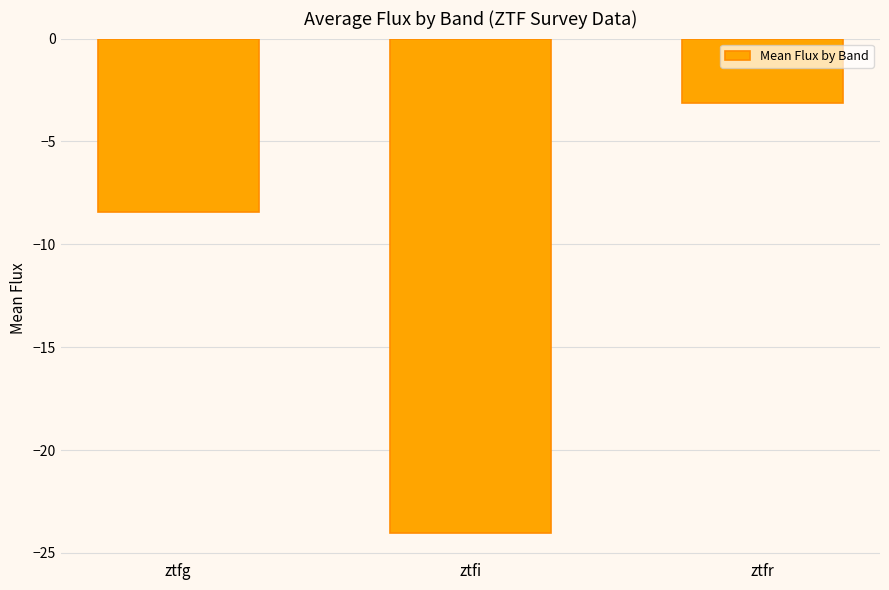

The value at ztfi is -7.3. True or false?

False